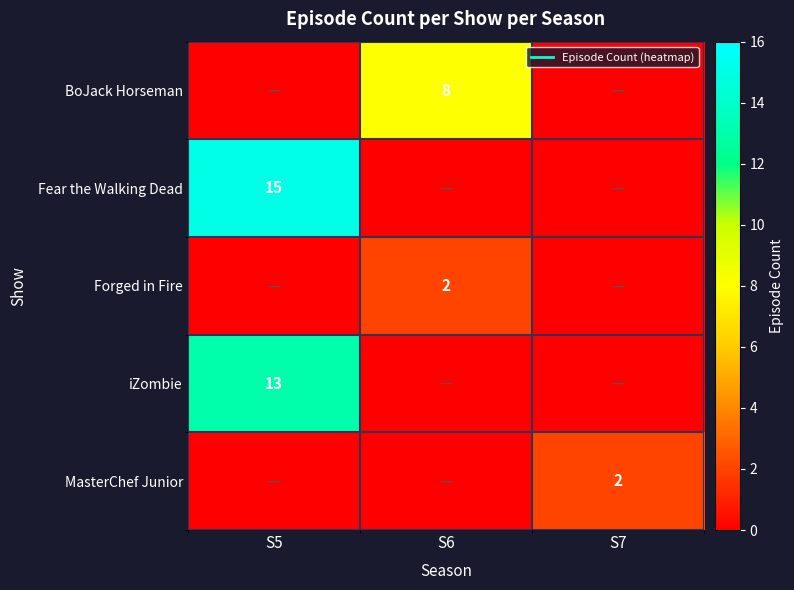

At S5, list the series in order from smallest to largest.

BoJack Horseman, Forged in Fire, MasterChef Junior, iZombie, Fear the Walking Dead